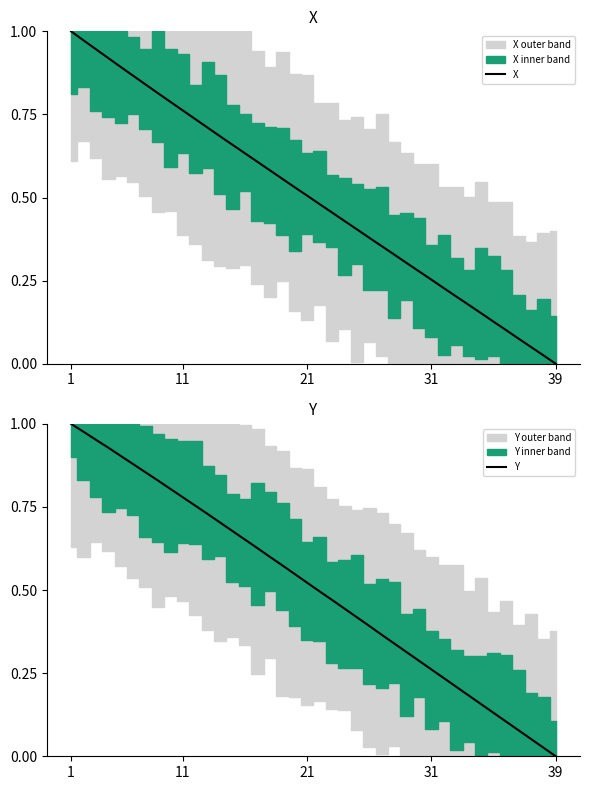

True or false: X and Y intersect in this chart.

False